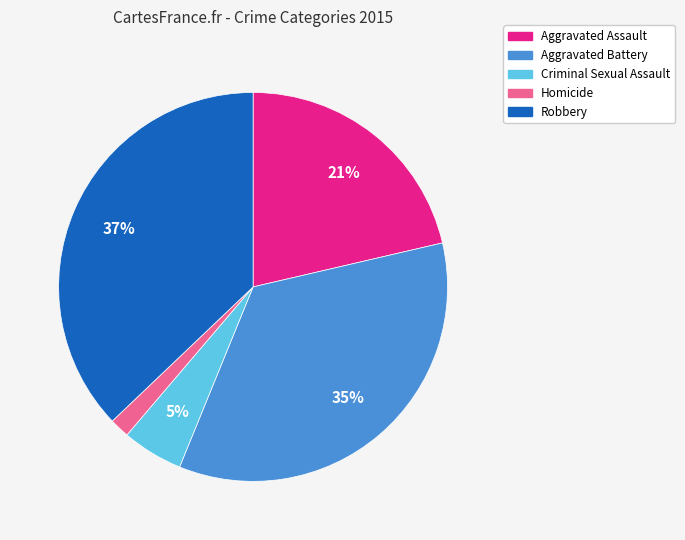

Which has a higher value, Aggravated Battery or Aggravated Assault?

Aggravated Battery